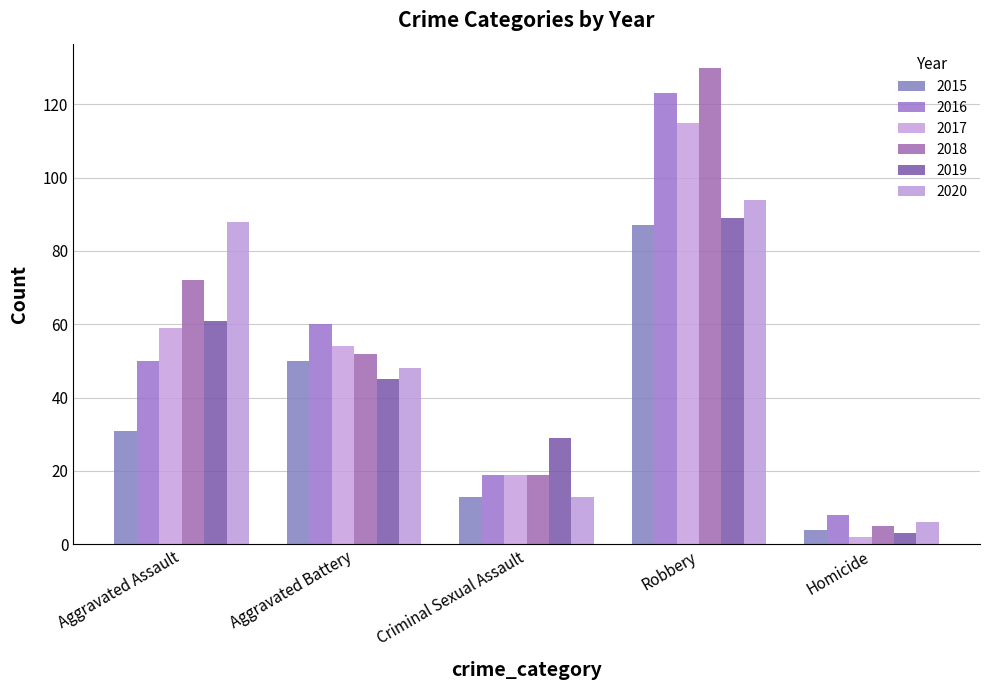

Reading left to right, extract all data points from this chart.

2015: Aggravated Assault=31	Aggravated Battery=50	Criminal Sexual Assault=13	Robbery=87	Homicide=4
2016: Aggravated Assault=50	Aggravated Battery=60	Criminal Sexual Assault=19	Robbery=123	Homicide=8
2017: Aggravated Assault=59	Aggravated Battery=54	Criminal Sexual Assault=19	Robbery=115	Homicide=2
2018: Aggravated Assault=72	Aggravated Battery=52	Criminal Sexual Assault=19	Robbery=130	Homicide=5
2019: Aggravated Assault=61	Aggravated Battery=45	Criminal Sexual Assault=29	Robbery=89	Homicide=3
2020: Aggravated Assault=88	Aggravated Battery=48	Criminal Sexual Assault=13	Robbery=94	Homicide=6